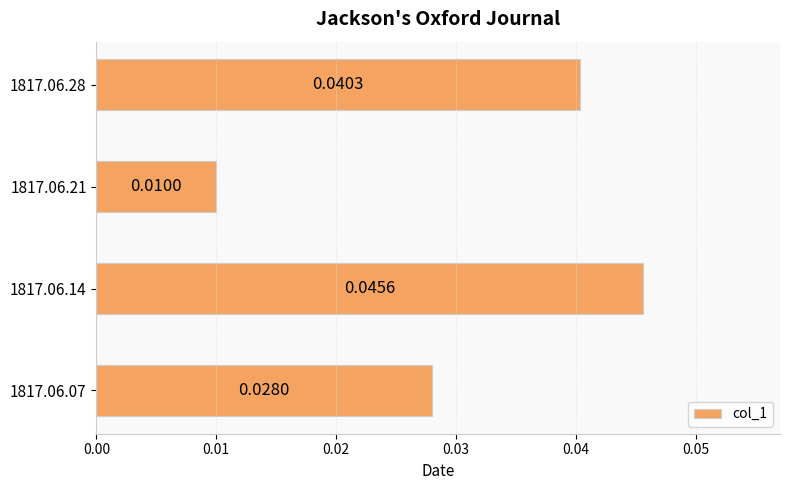

Which category has the lowest value across all series?

1817.06.21